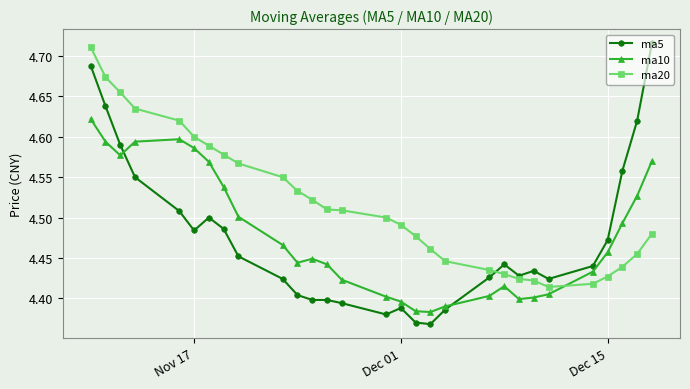

Is this an area chart (filled region under the line)?

No